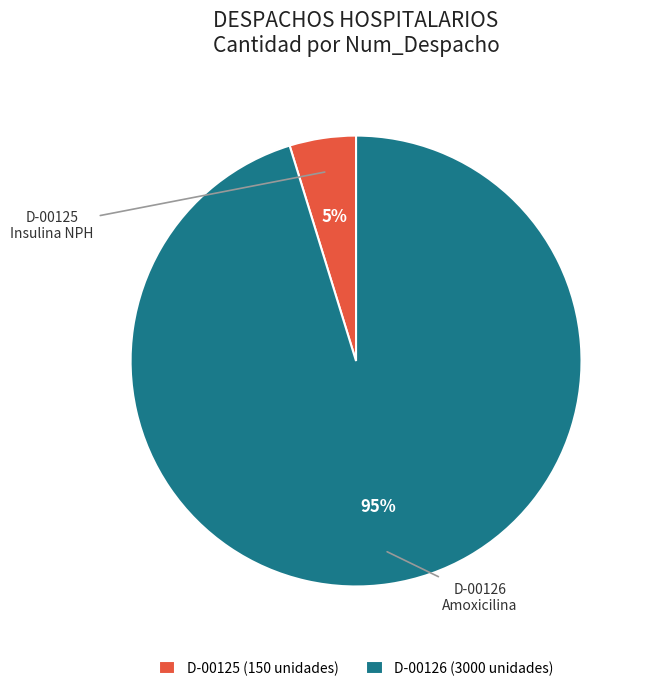

Which category has the biggest portion of the pie?

D-00126